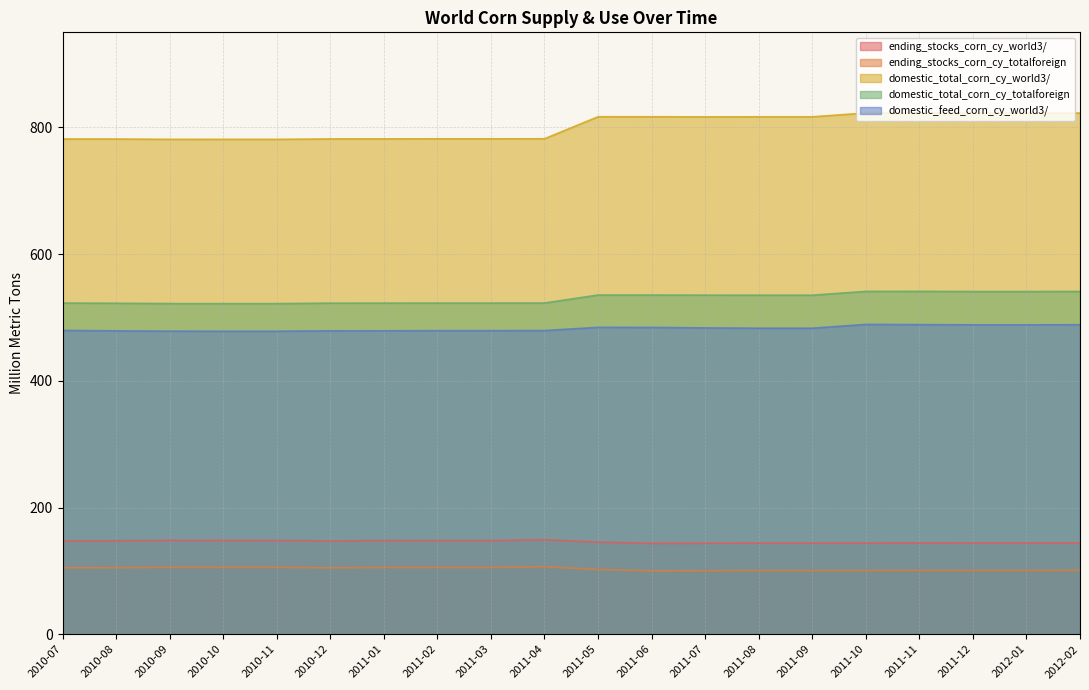

At which label does domestic_total_corn_cy_totalforeign reach its minimum?

2010-10